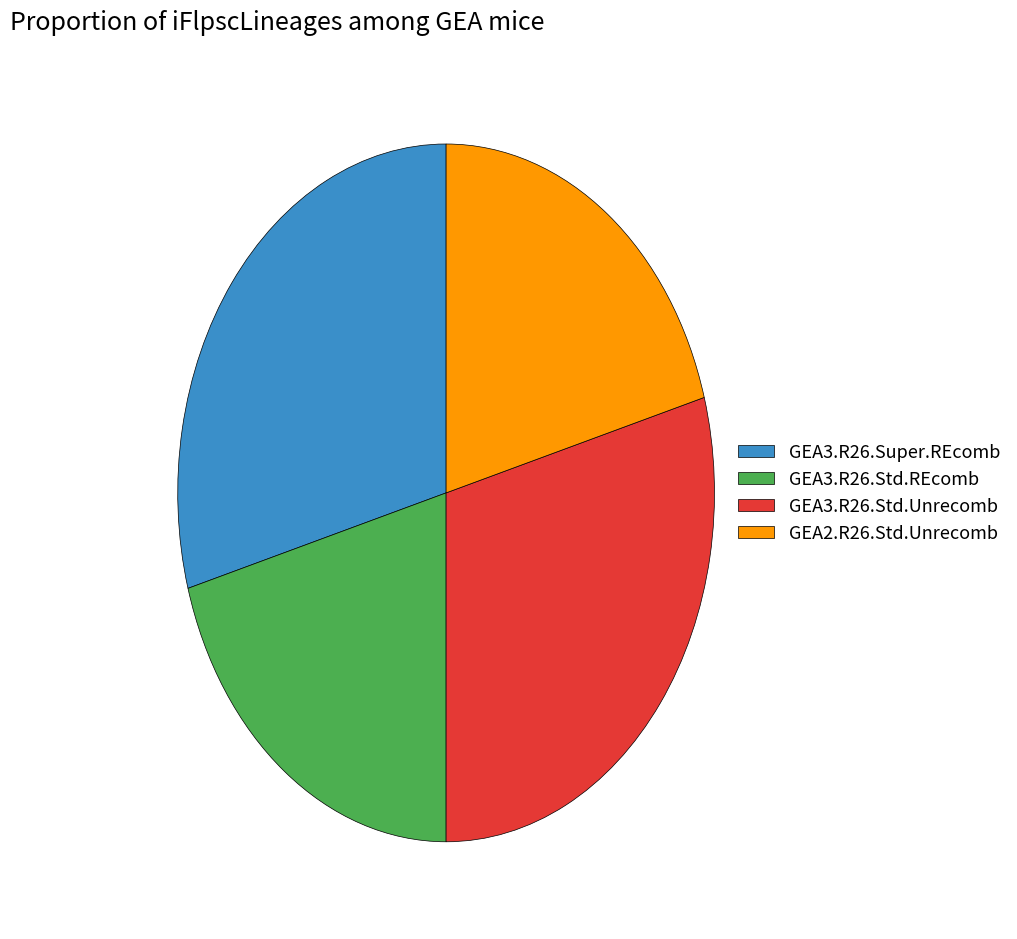

Is the sum of GEA3.R26.Std.REcomb and GEA2.R26.Std.Unrecomb greater than half?

No